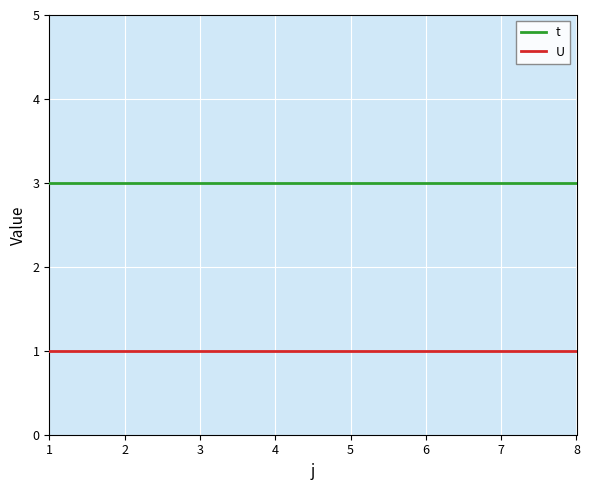

What is the greatest value displayed?

3